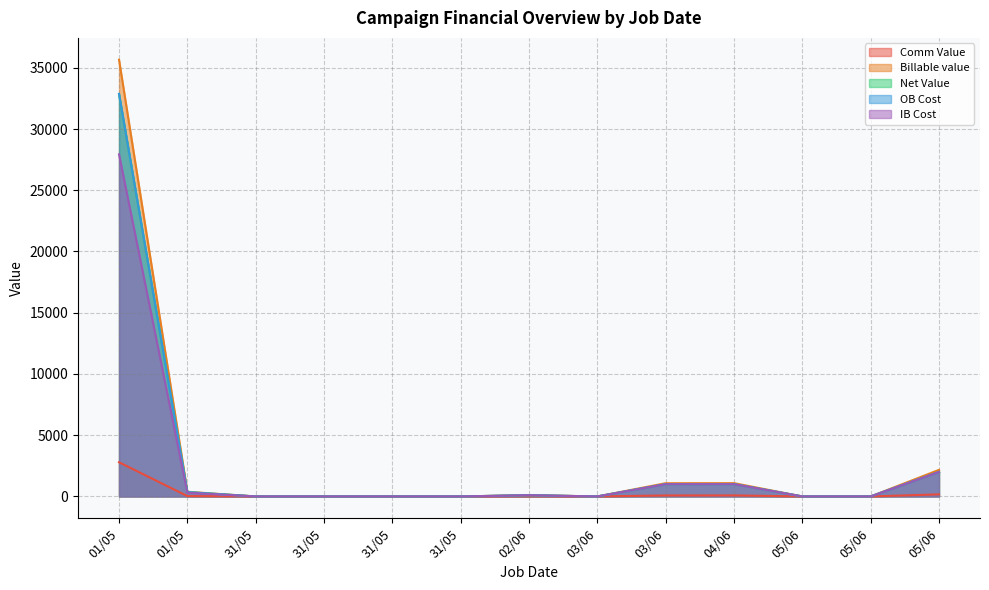

The value of Net Value at 31/05 is 0.0. True or false?

True